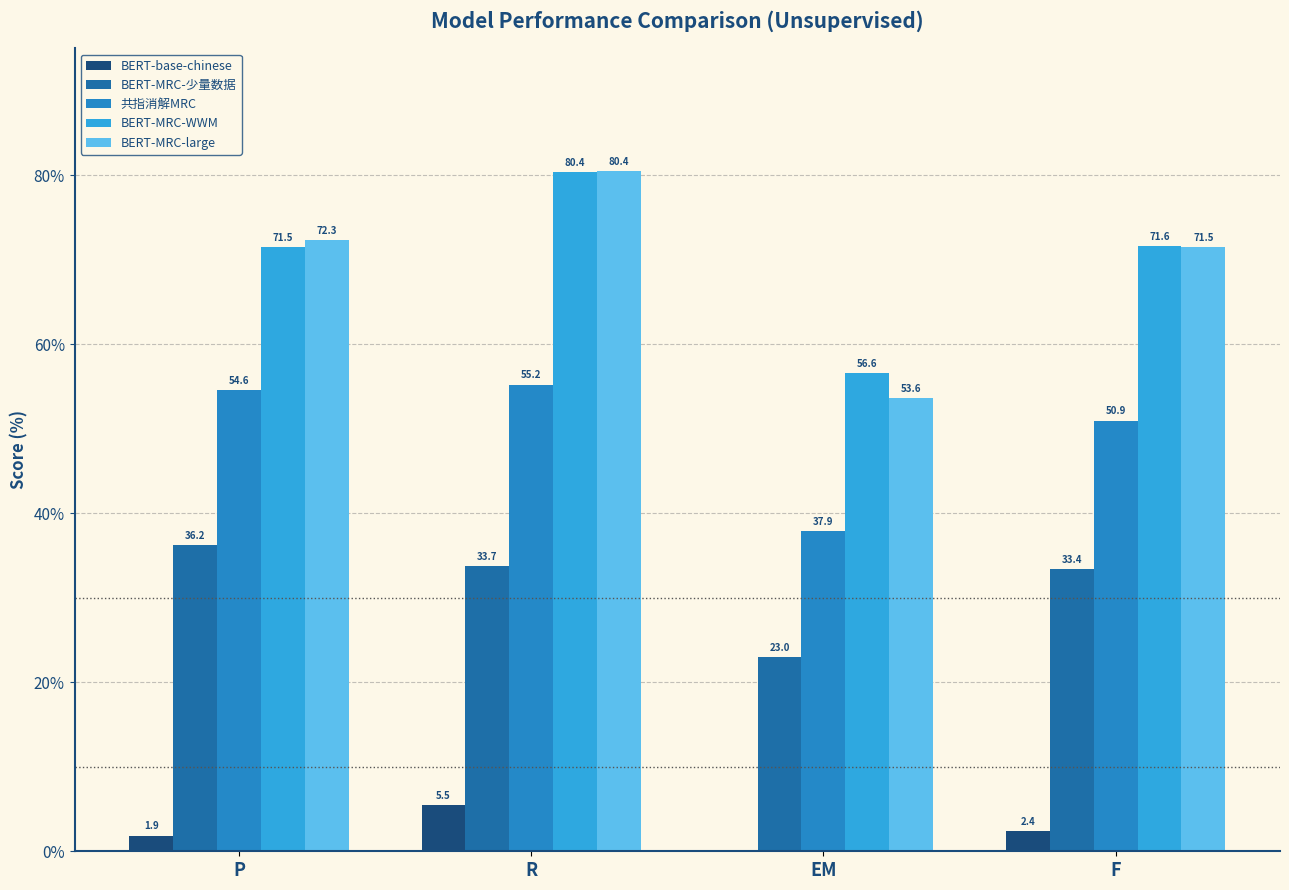

Is the value of BERT-base-chinese at EM greater than the value of 共指消解MRC at R?

No